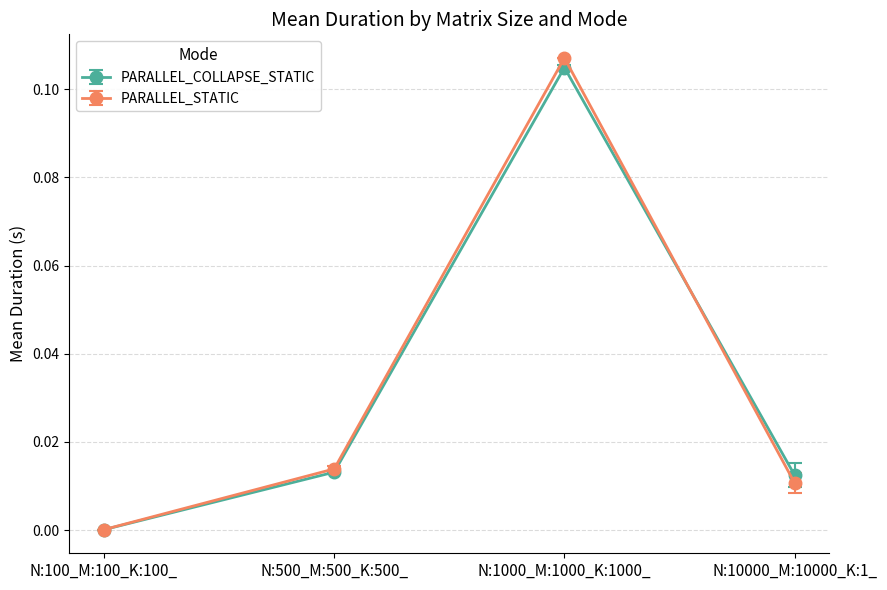

At which category is the sum across all series the highest?

N:1000_M:1000_K:1000_